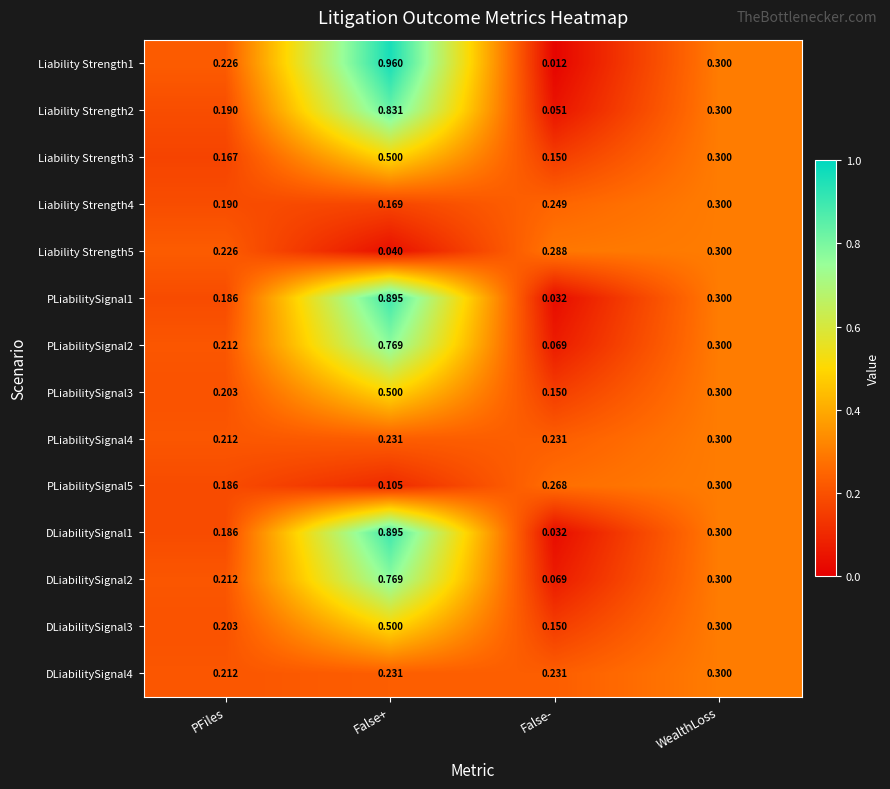

Where is PLiabilitySignal5 nearest to the value 0?

False+